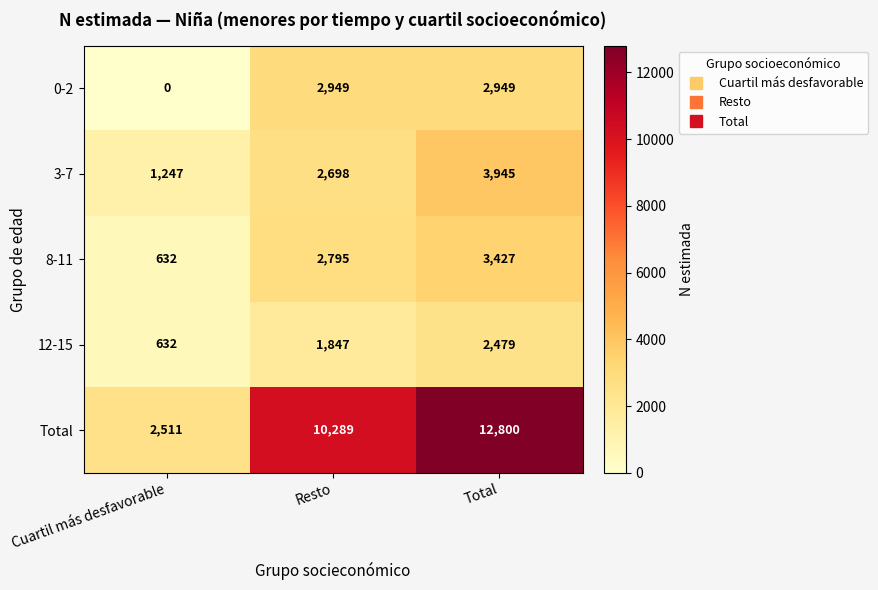

How many data points does each series have?

3